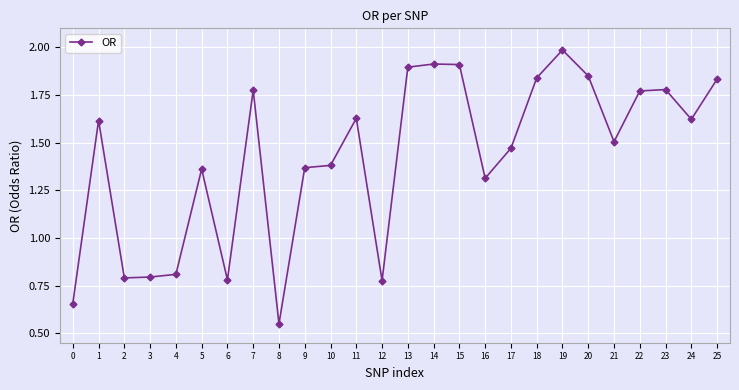

Count the number of values greater than 1.

19